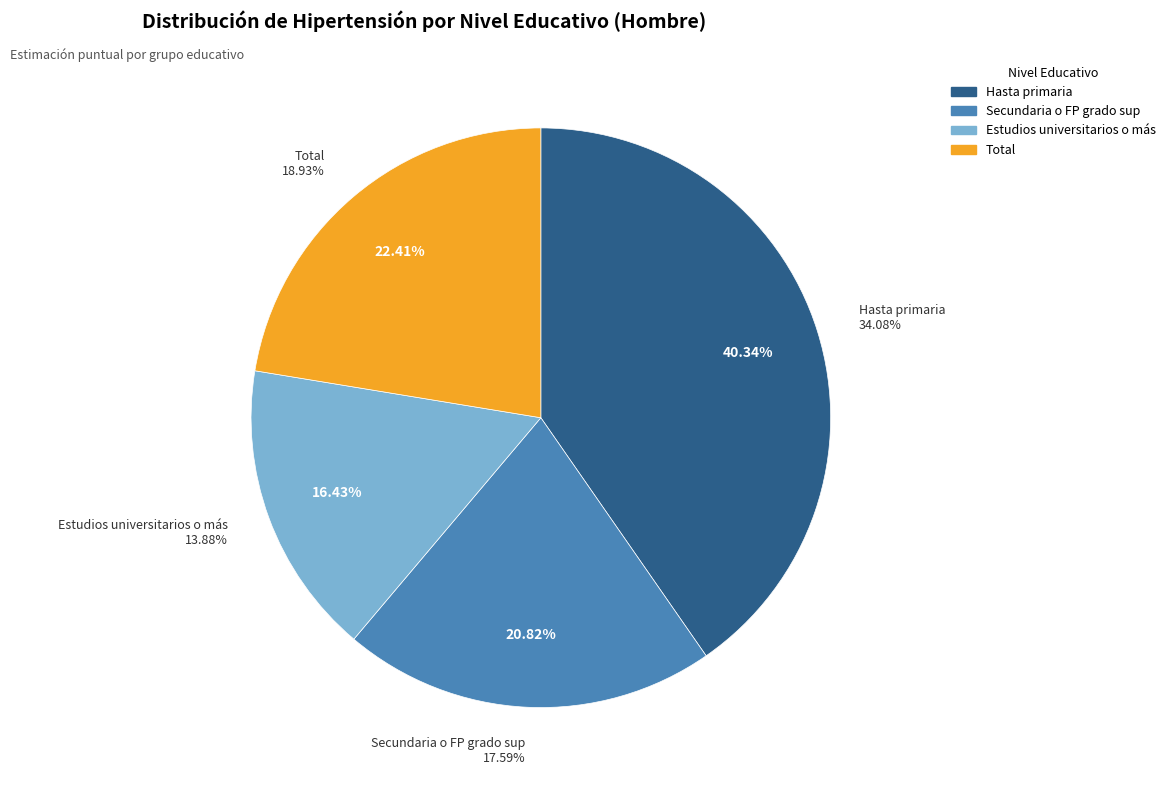

To the nearest percent, what percentage of the pie is Secundaria o FP grado sup?

21%